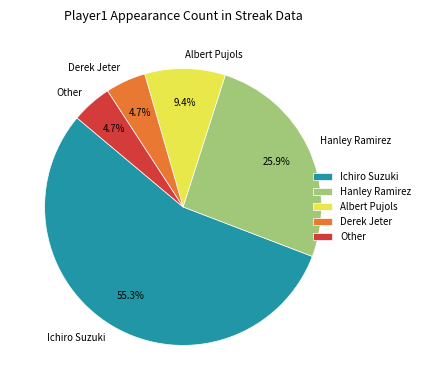

Which slice is the largest?

Ichiro Suzuki